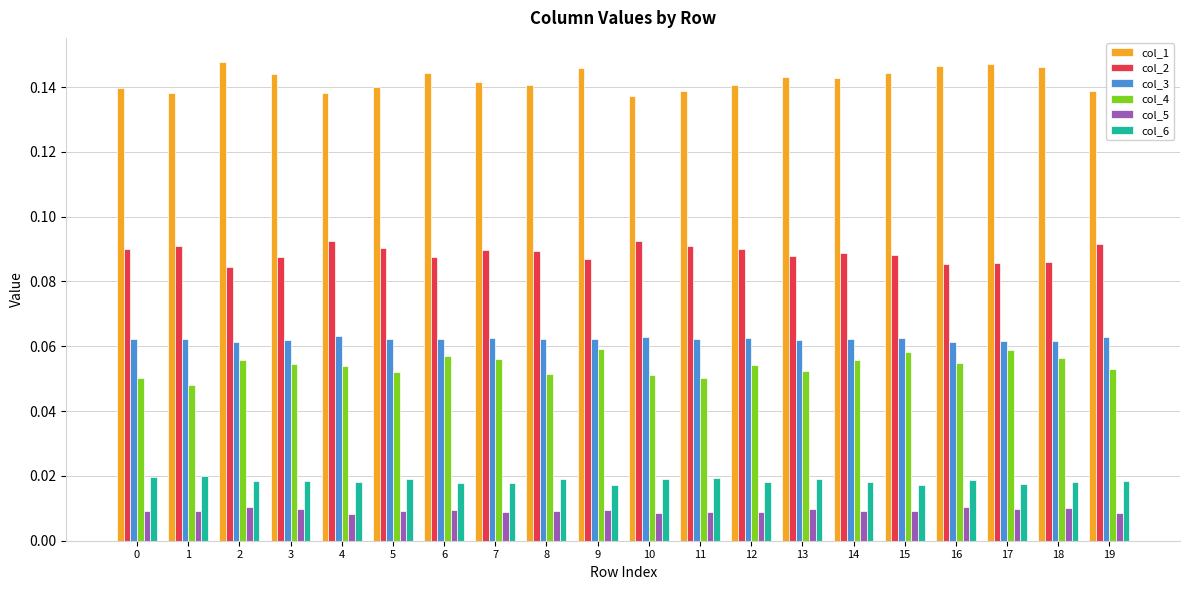

The col_1 series shows 0.2 at 10. True or false?

False